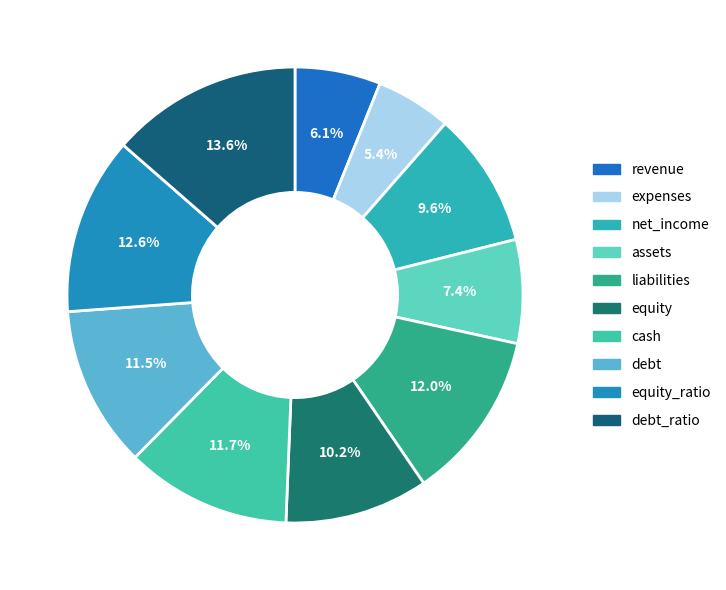

How many segments does this pie chart have?

10